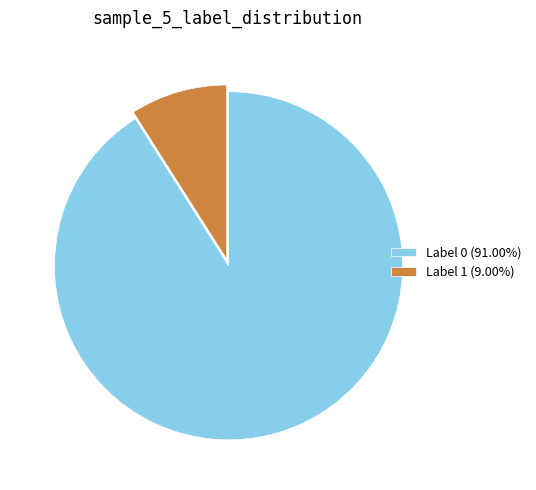

Count the number of slices in the pie.

2